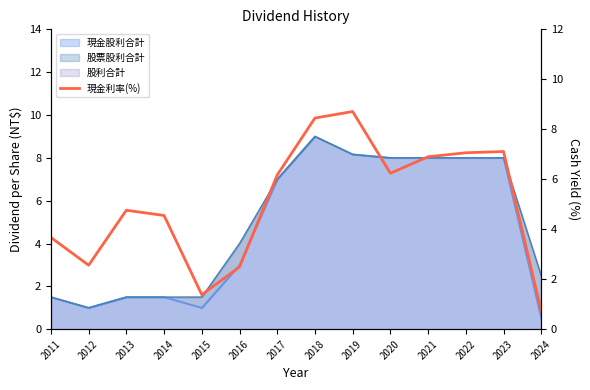

Where is the data nearest to the value 4?

2011